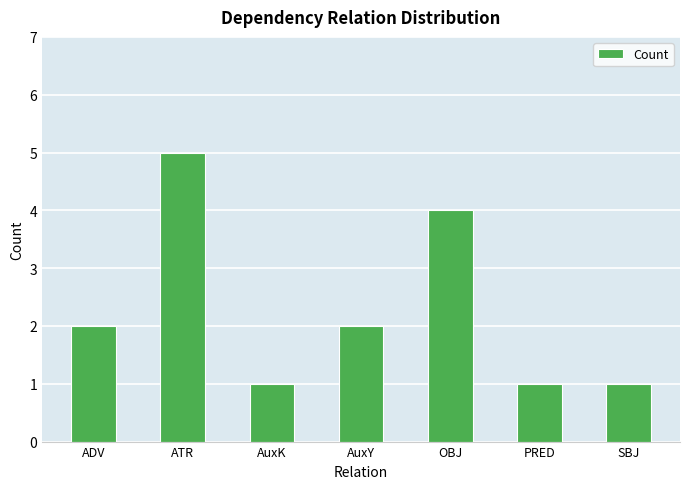

Which category has the highest value across all series?

ATR